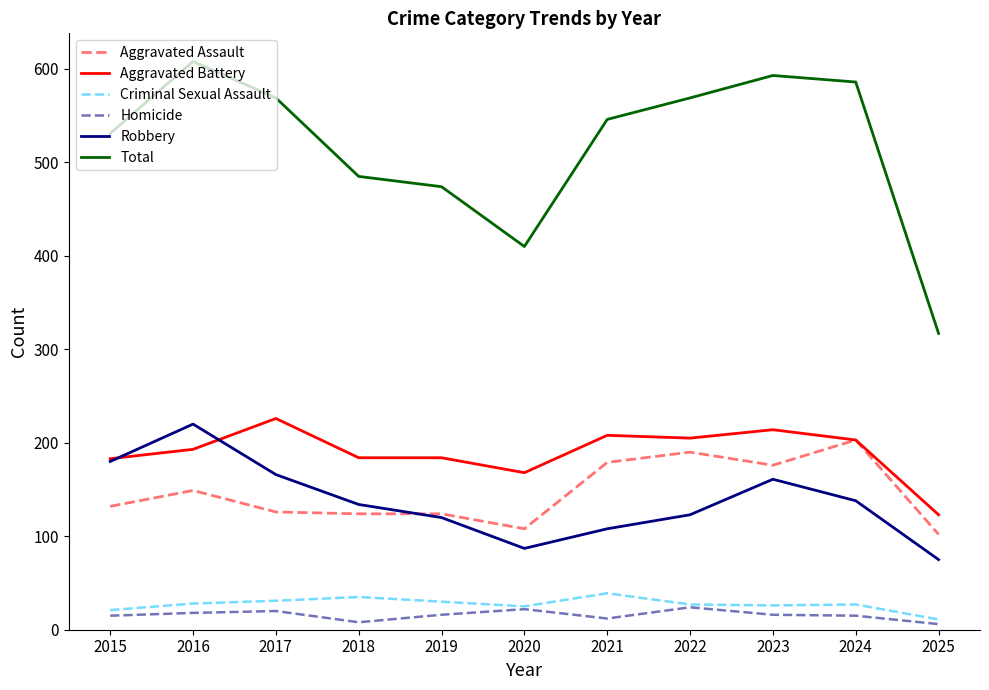

Which series changed the most between 2017 and 2018?

Total